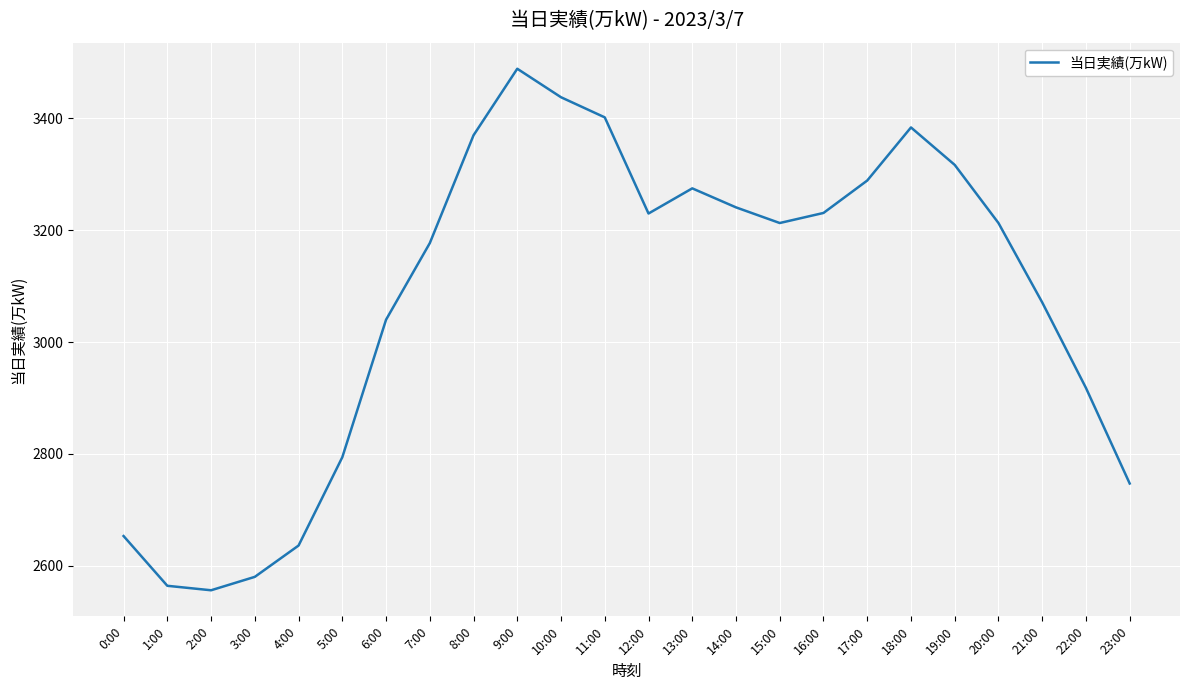

Does the chart have visible grid lines?

Yes